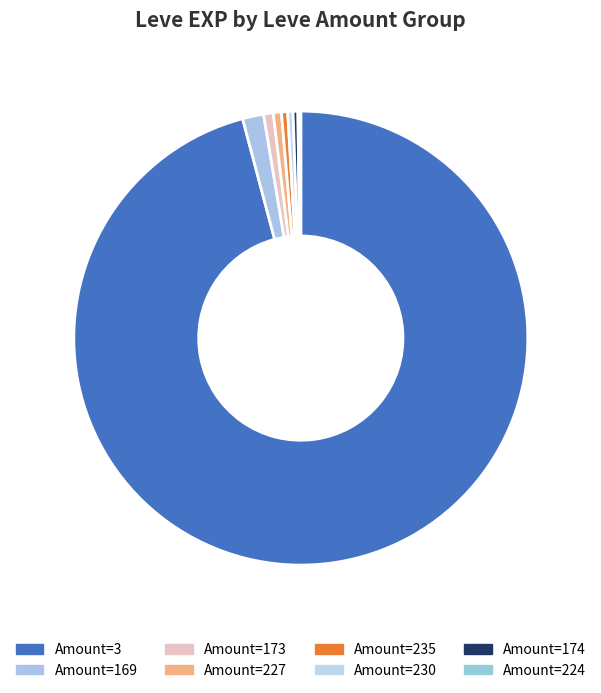

Is there a majority slice in this chart?

Yes